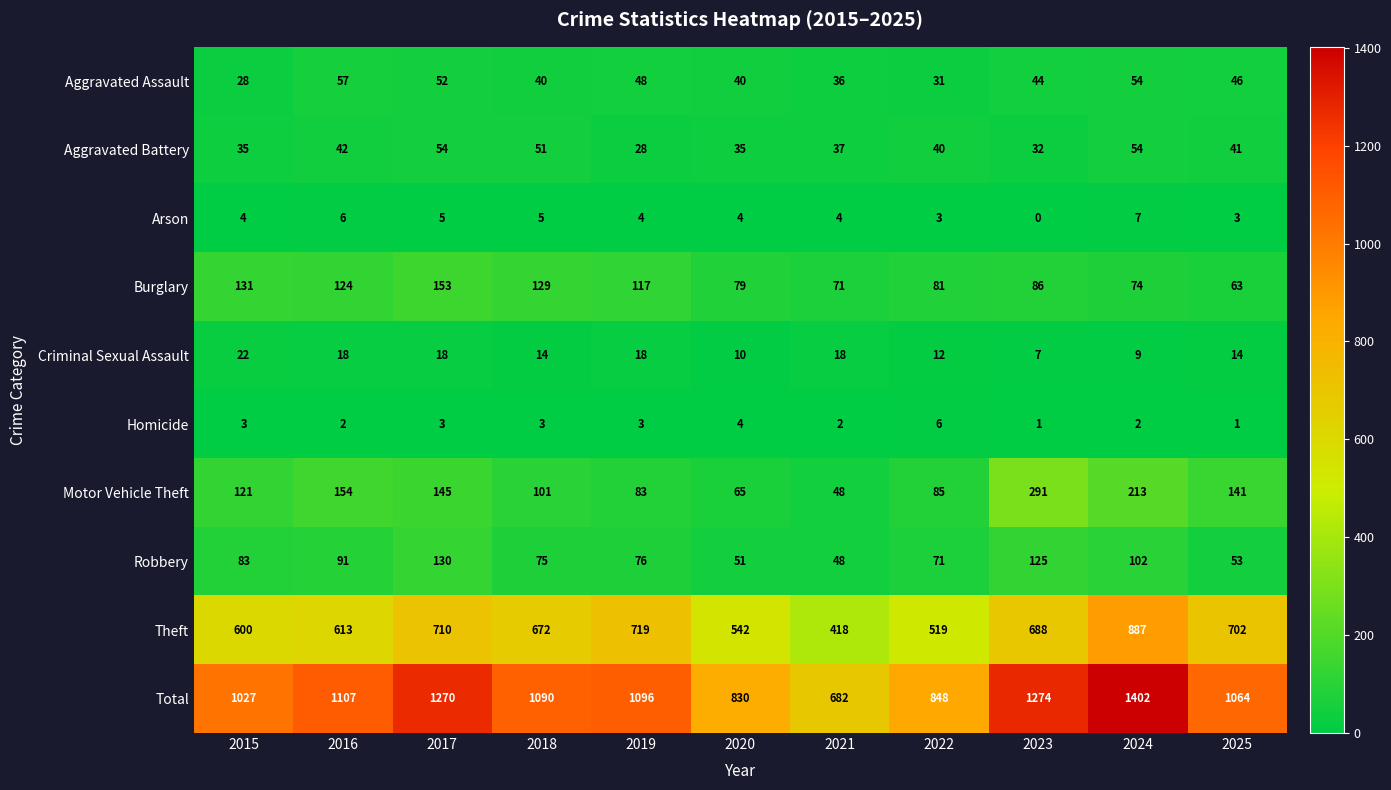

What is the approximate value of Theft at 2021, to the nearest 5?

420